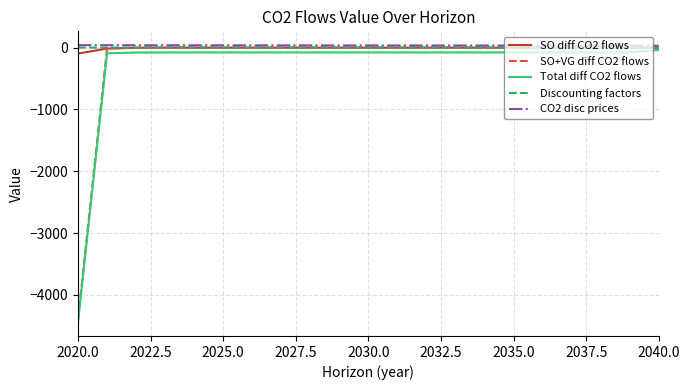

What is the minimum value shown in the chart?

-4441.9